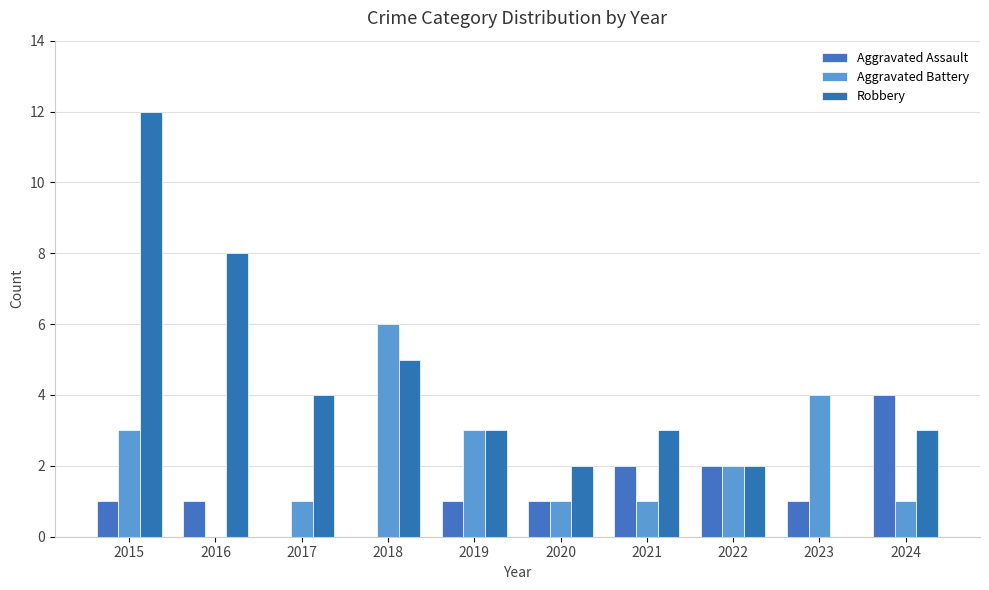

How many values in Aggravated Battery are above zero?

9